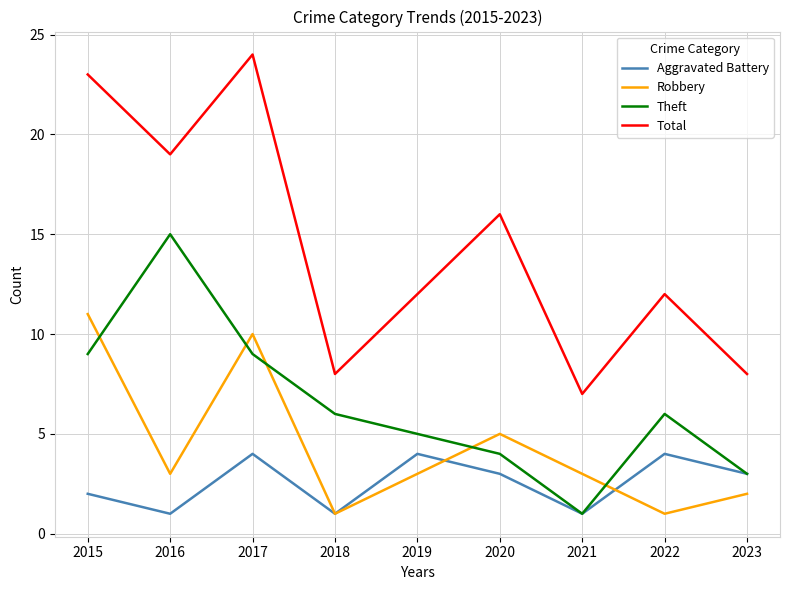

Count the number of data series in this chart.

4